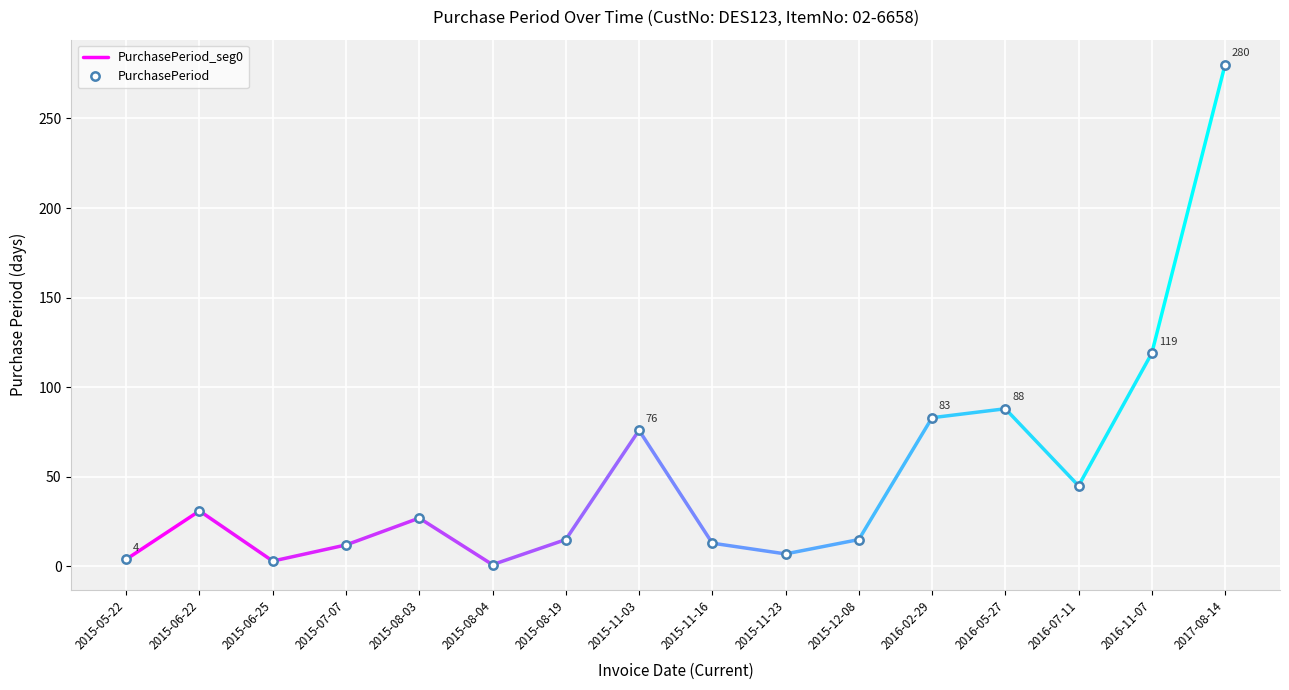

Count the number of data series in this chart.

1